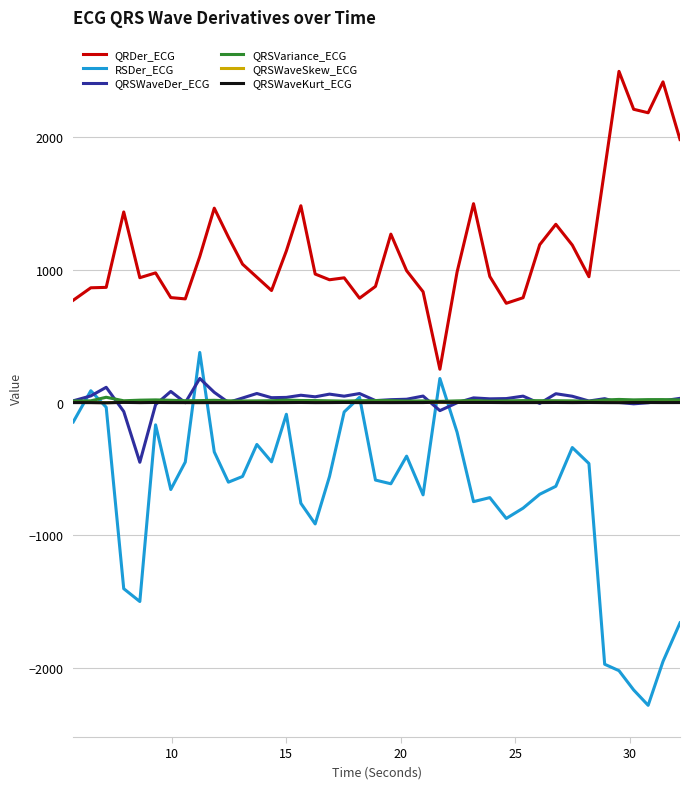

What is the minimum value shown in the chart?

-2280.3